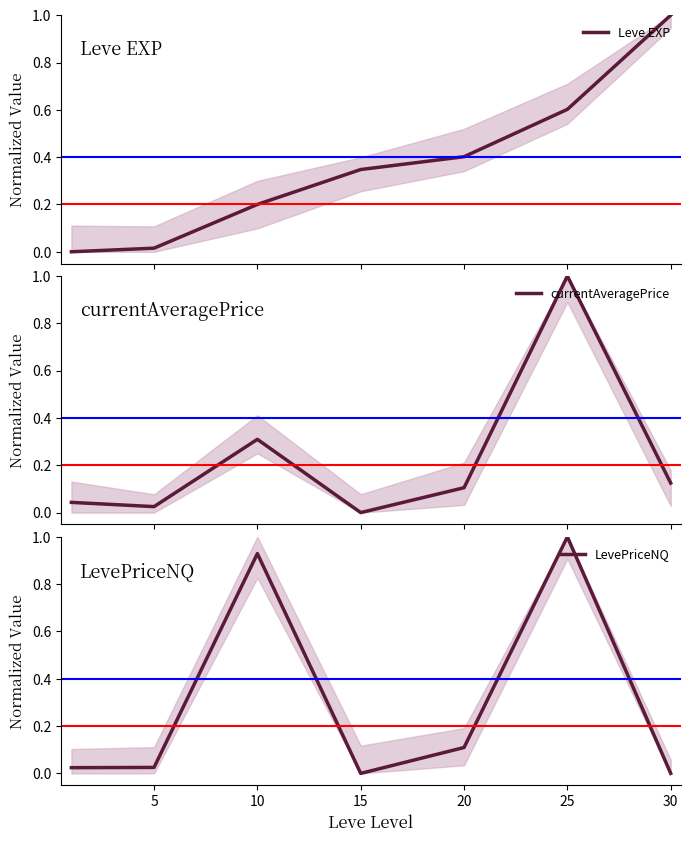

What is the sum of all Leve EXP values?

2.6